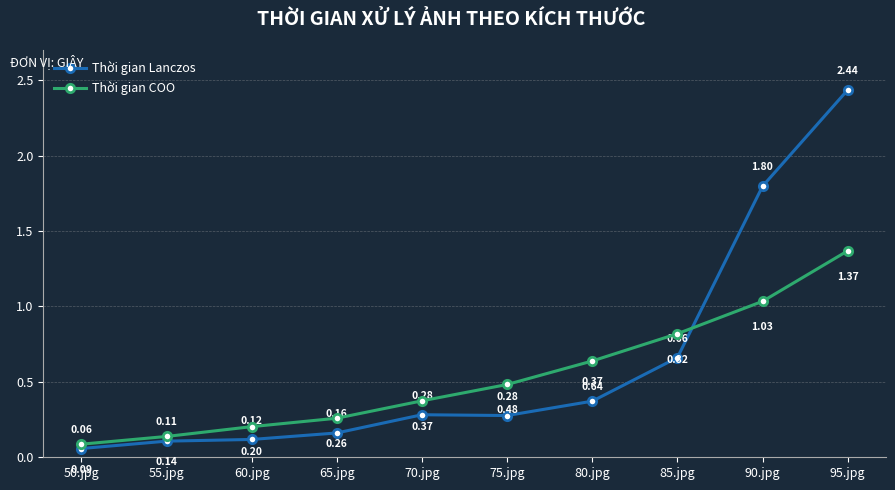

At which category is the sum across all series the highest?

95.jpg